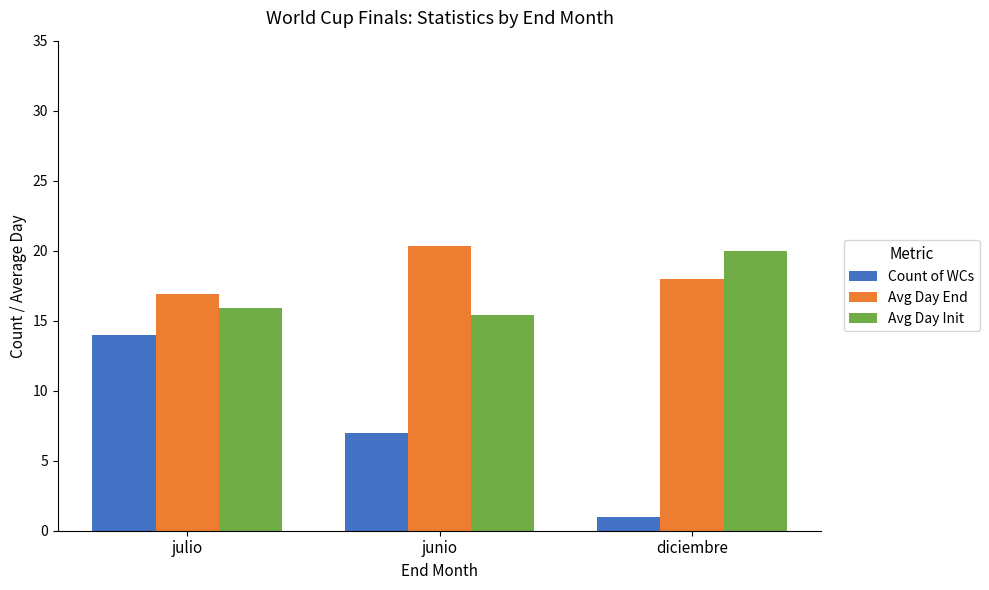

What is the total value across all series at julio?

46.8